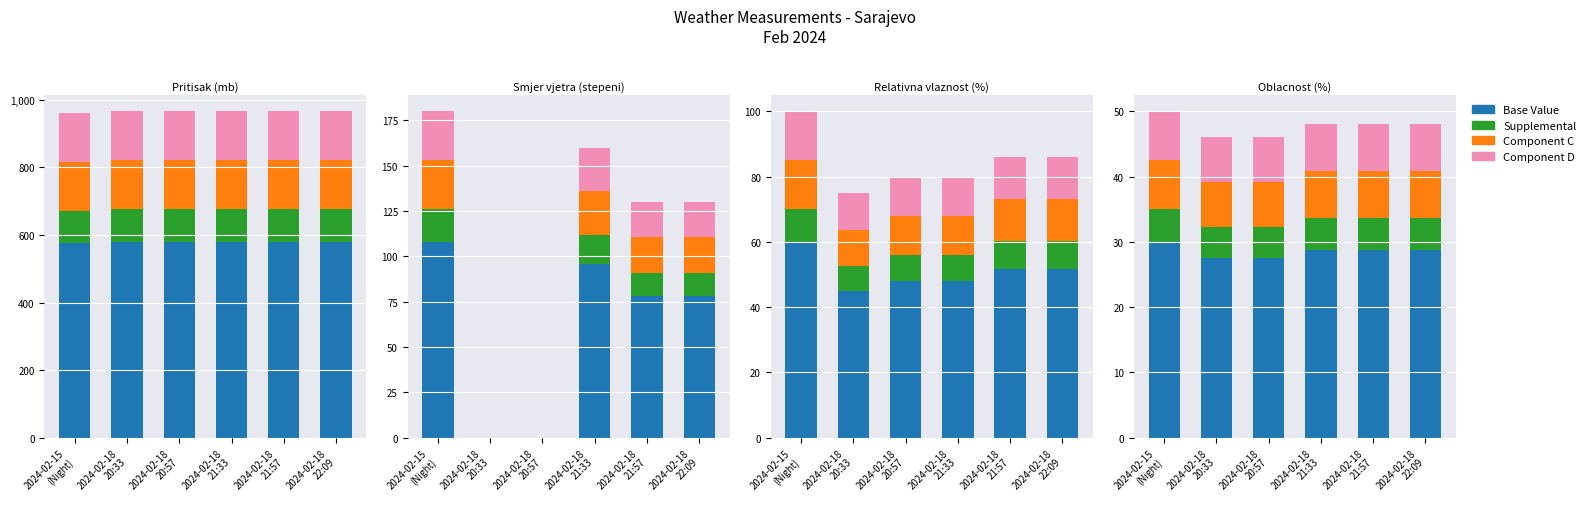

What is the label of the 6th bar from the right?

2024-02-15
(Night)